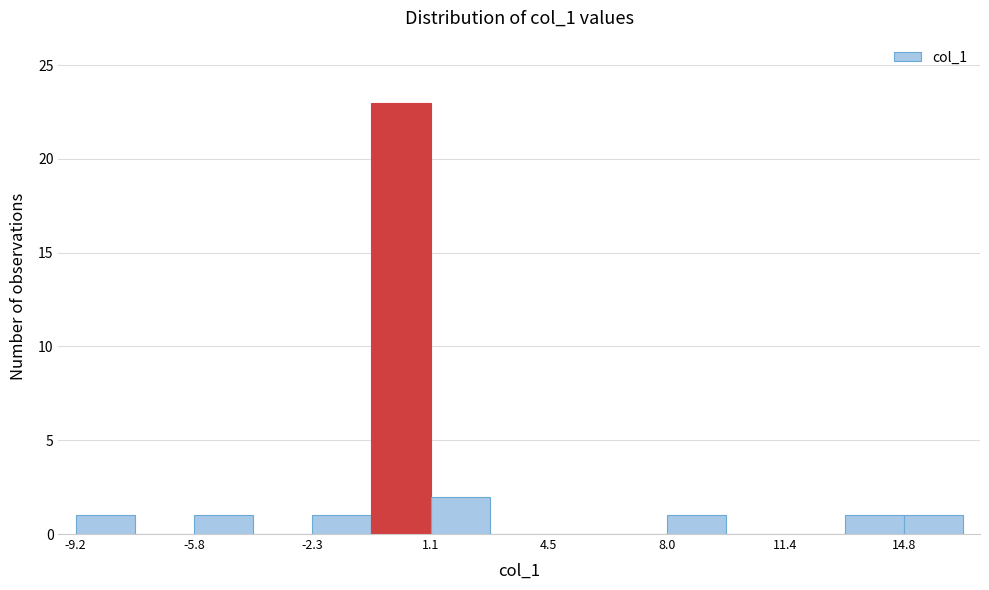

Read against the x-axis, roughly where is the centre of the tallest bar?

0.0